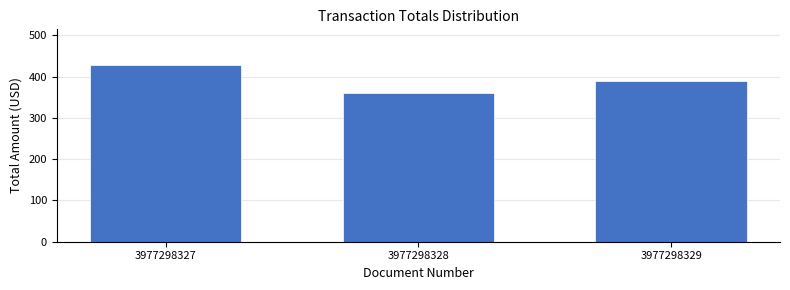

Reading right to left, extract all data points from this chart.

390	361	429